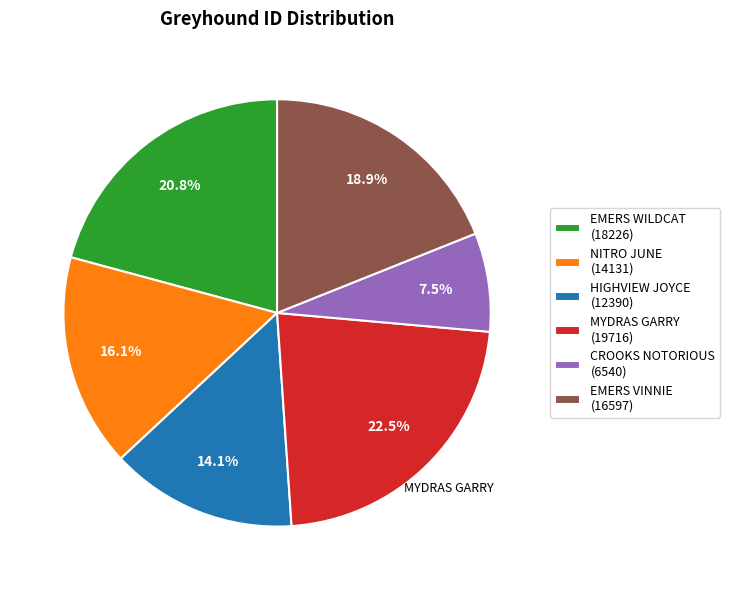

Rank the categories by value from highest to lowest.

MYDRAS GARRY, EMERS WILDCAT, EMERS VINNIE, NITRO JUNE, HIGHVIEW JOYCE, CROOKS NOTORIOUS